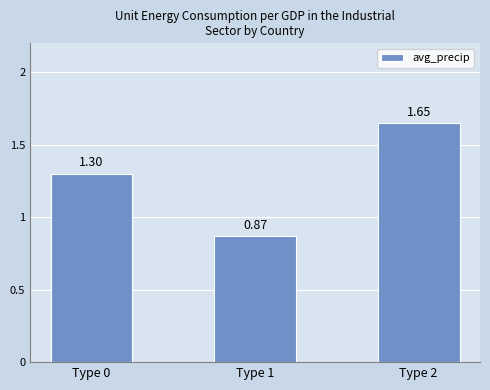

List the labels in order of value, largest first.

Type 2, Type 0, Type 1